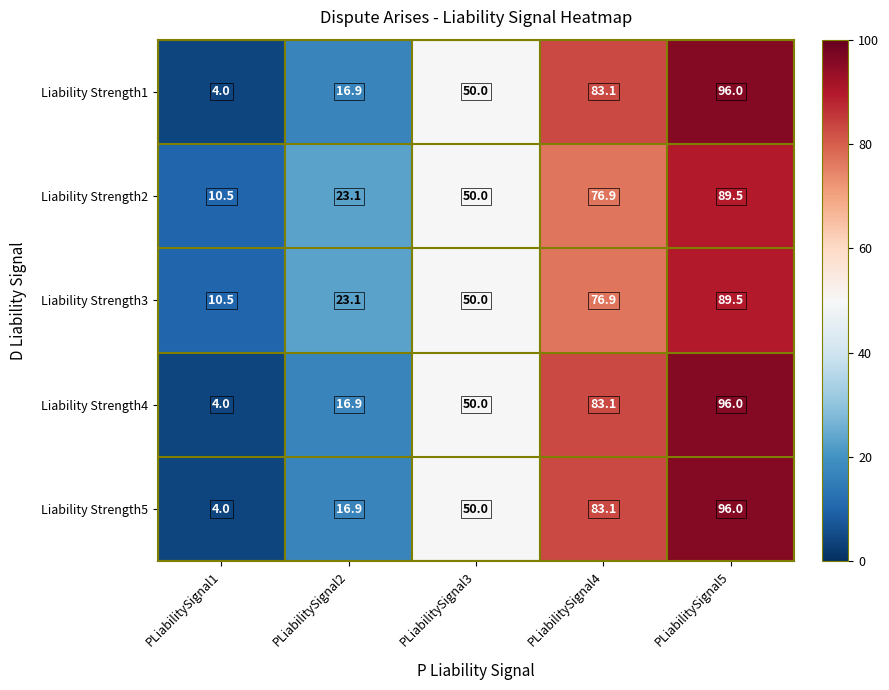

Reading left to right, list all the values displayed in this chart.

Liability Strength1: PLiabilitySignal1=4.0	PLiabilitySignal2=16.9	PLiabilitySignal3=50.0	PLiabilitySignal4=83.1	PLiabilitySignal5=96.0
Liability Strength2: PLiabilitySignal1=10.5	PLiabilitySignal2=23.1	PLiabilitySignal3=50.0	PLiabilitySignal4=76.9	PLiabilitySignal5=89.5
Liability Strength3: PLiabilitySignal1=10.5	PLiabilitySignal2=23.1	PLiabilitySignal3=50.0	PLiabilitySignal4=76.9	PLiabilitySignal5=89.5
Liability Strength4: PLiabilitySignal1=4.0	PLiabilitySignal2=16.9	PLiabilitySignal3=50.0	PLiabilitySignal4=83.1	PLiabilitySignal5=96.0
Liability Strength5: PLiabilitySignal1=4.0	PLiabilitySignal2=16.9	PLiabilitySignal3=50.0	PLiabilitySignal4=83.1	PLiabilitySignal5=96.0